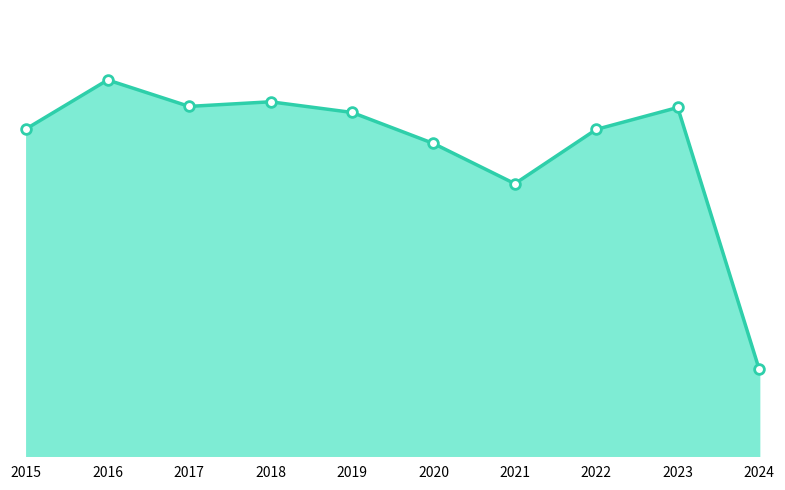

At which label does the data first exceed 5008?

2016